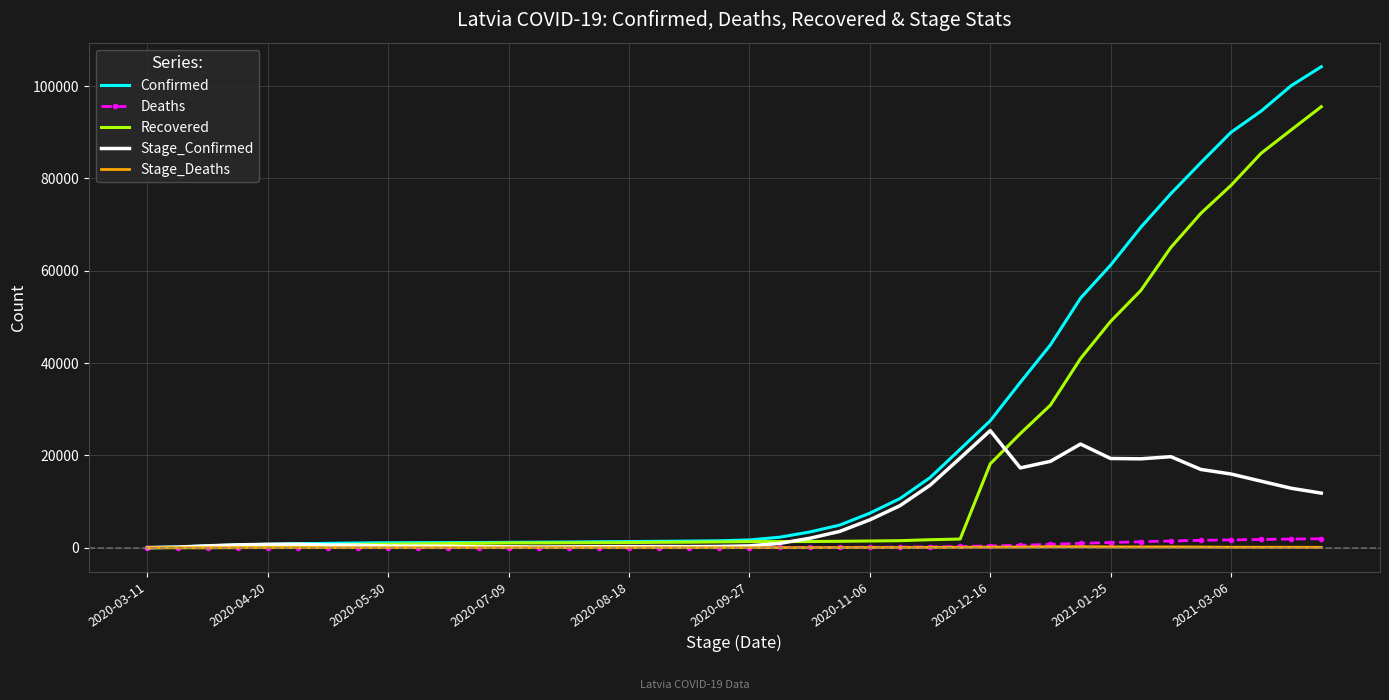

Which series has the largest range (max minus min)?

Confirmed